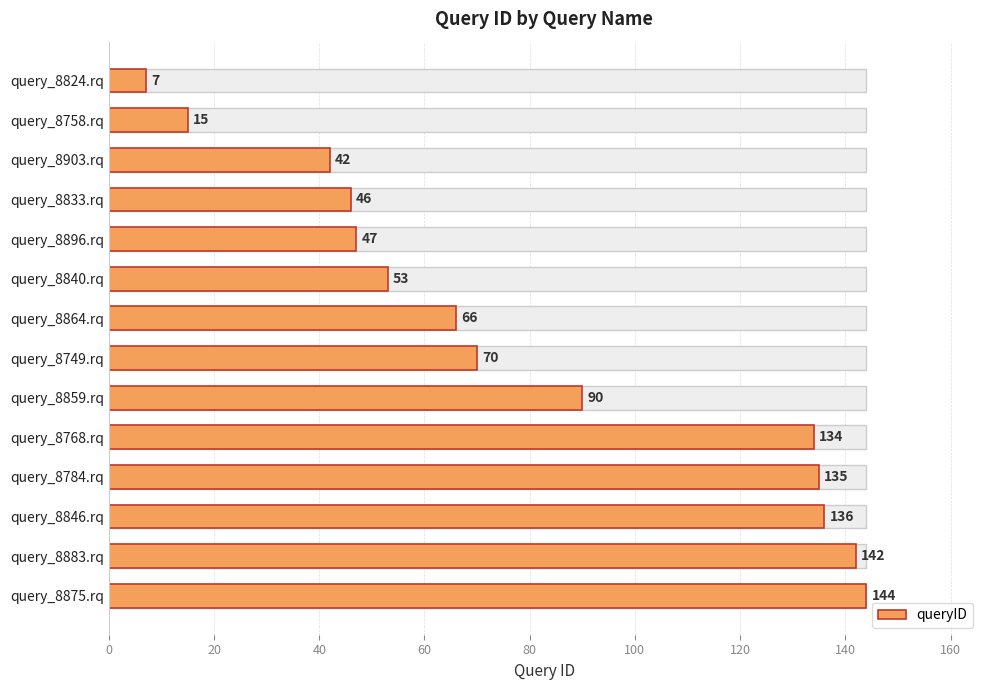

How many bars are there in total?

14